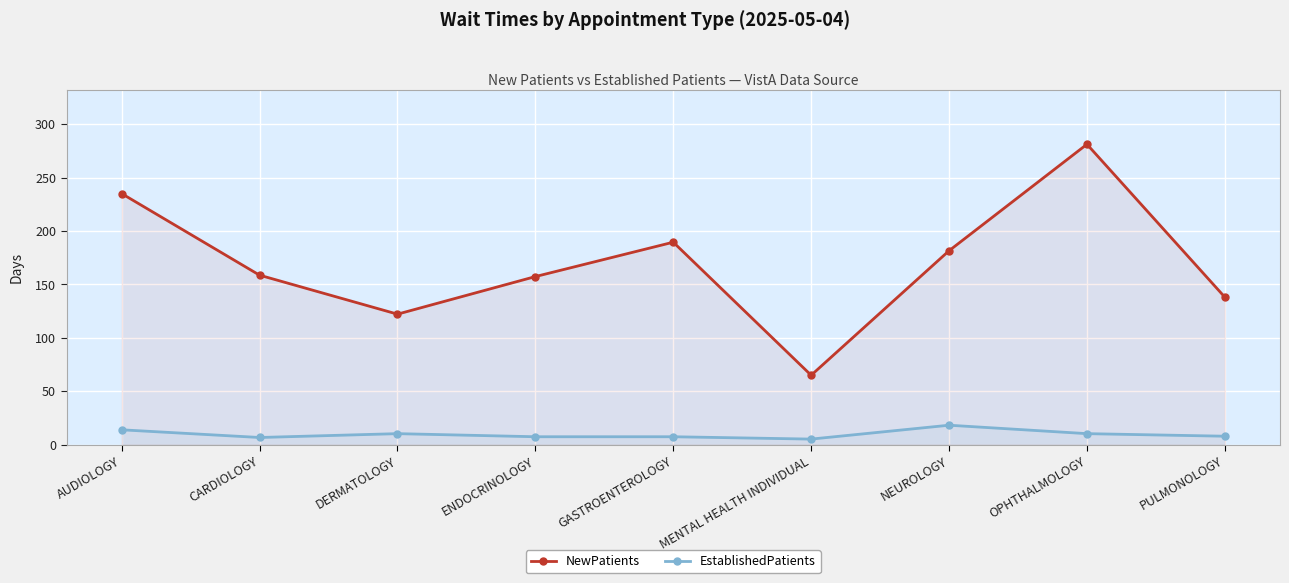

What are all the series names shown in the legend?

NewPatients, EstablishedPatients